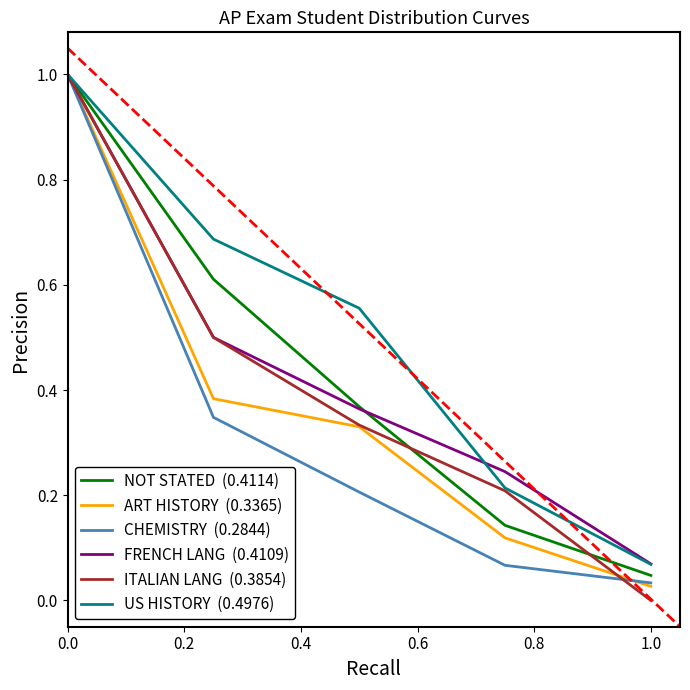

Does the chart display data point markers on the line(s)?

No